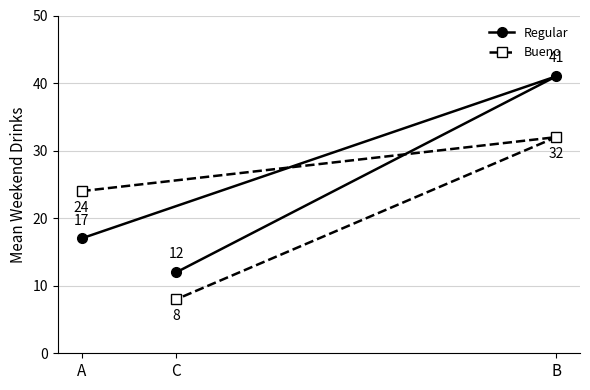

Count the Regular values in the range 12 to 41.

3